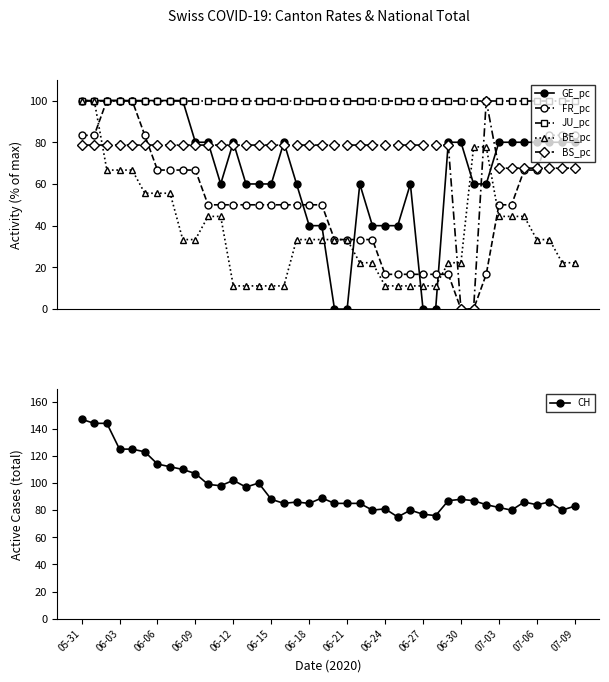

True or false: BE_pc and JU_pc intersect in this chart.

False